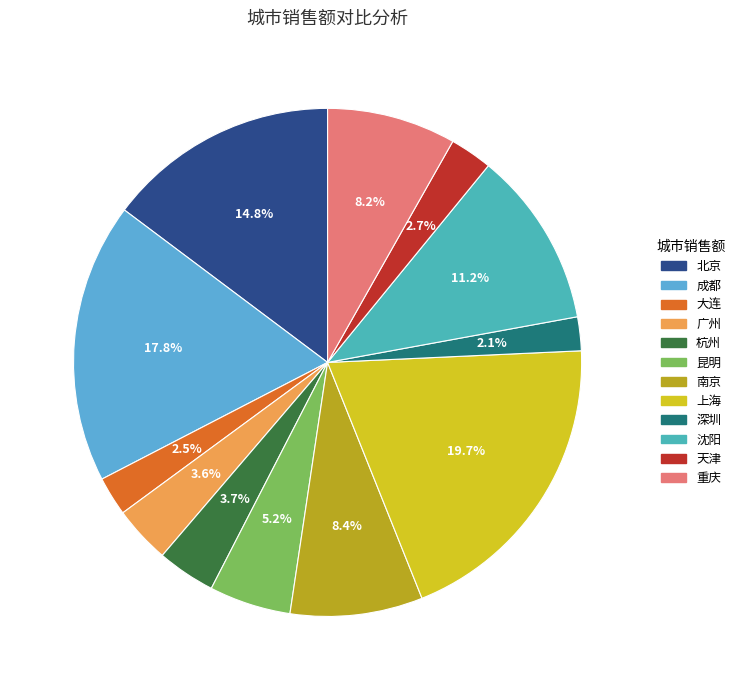

The 深圳 slice represents 2% of the pie. True or false?

True